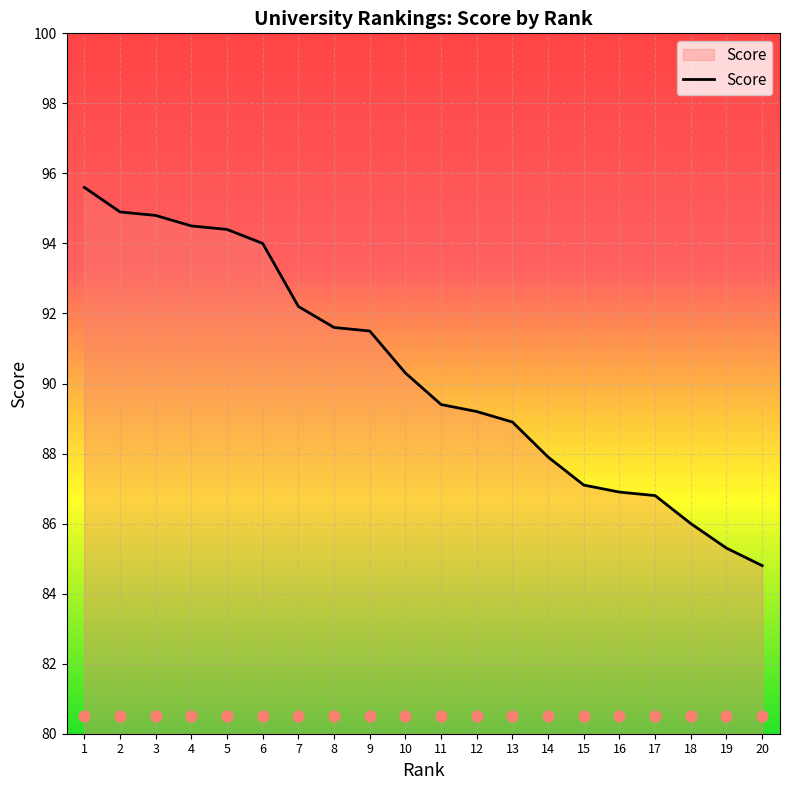

Between 14 and 6, which is larger?

6